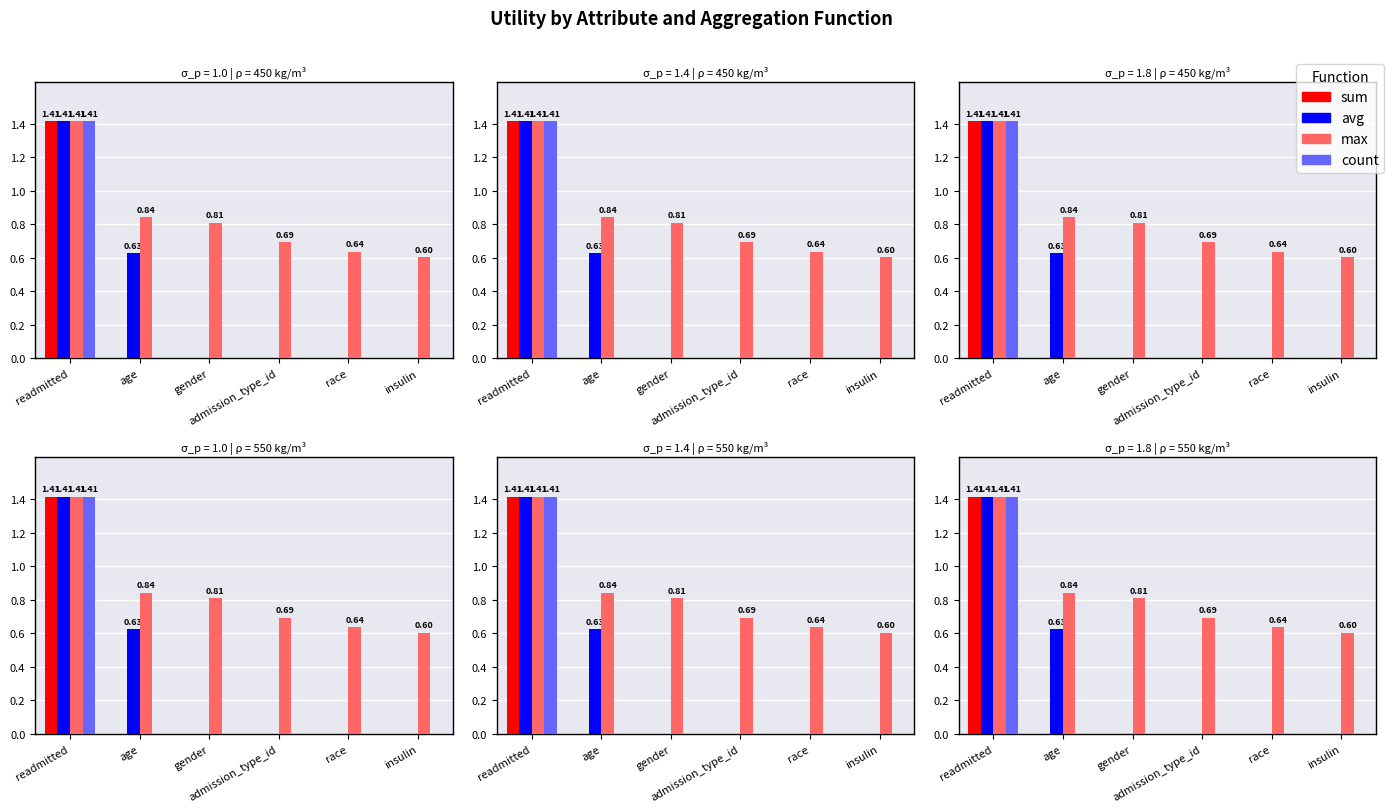

Reading left to right, extract all data points from this chart.

sum: readmitted=1.4	age=0.0	gender=0.0	admission_type_id=0.0	race=0.0	insulin=0.0
avg: readmitted=1.4	age=0.6	gender=0.0	admission_type_id=0.0	race=0.0	insulin=0.0
max: readmitted=1.4	age=0.8	gender=0.8	admission_type_id=0.7	race=0.6	insulin=0.6
count: readmitted=1.4	age=0.0	gender=0.0	admission_type_id=0.0	race=0.0	insulin=0.0